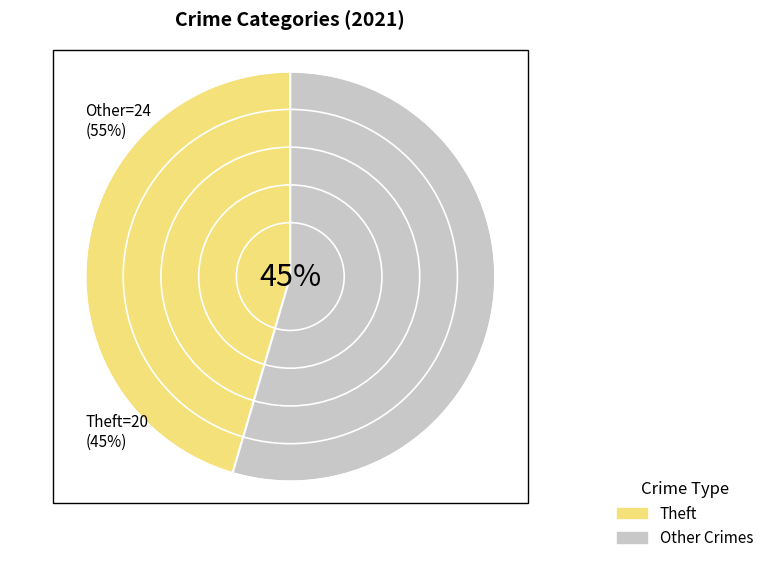

Does Motor Vehicle Theft represent more than half of the total?

No